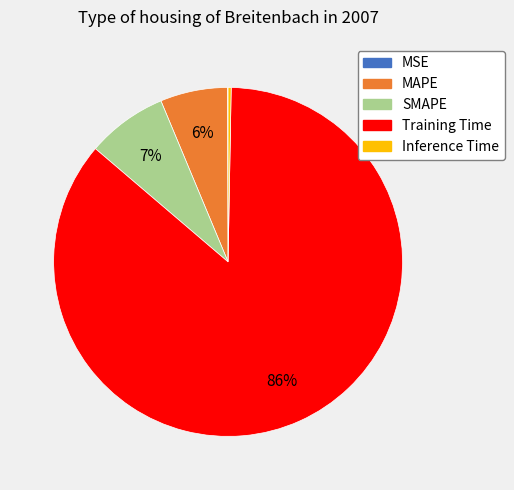

Is Inference Time the majority of the pie?

No